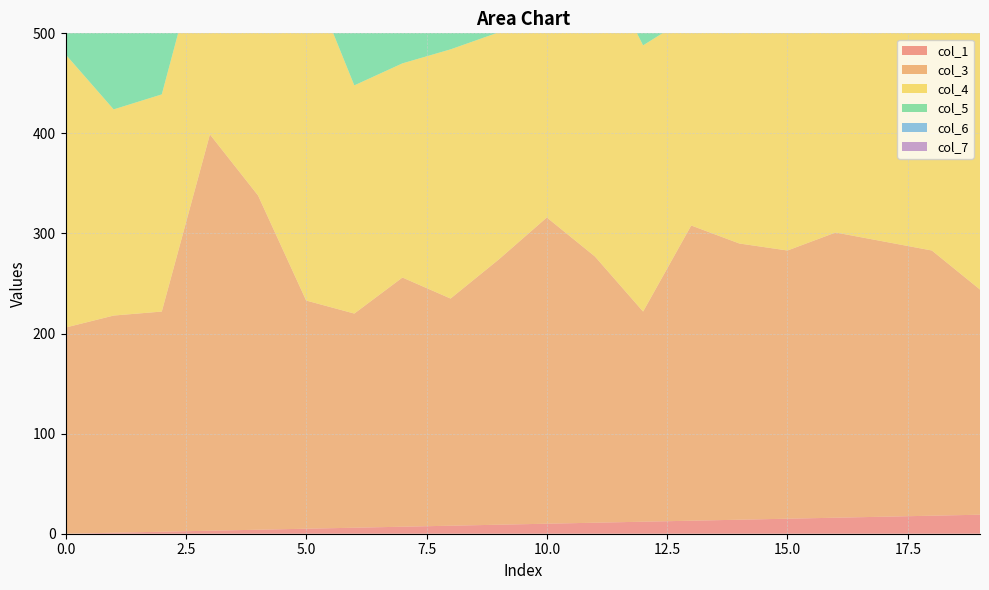

Reading right to left, list all the values displayed in this chart.

col_1: 19=19	18=18	17=17	16=16	15=15	14=14	13=13	12=12	11=11	10=10	9=9	8=8	7=7	6=6	5=5	4=4	3=3	2=2	1=1	0=0
col_3: 19=225	18=265	17=275	16=285	15=268	14=276	13=295	12=210	11=266	10=306	9=265	8=227	7=249	6=214	5=228	4=334	3=396	2=220	1=217	0=206
col_4: 19=265	18=275	17=285	16=268	15=276	14=295	13=210	12=266	11=306	10=265	9=227	8=249	7=214	6=228	5=334	4=396	3=220	2=217	1=206	0=273
col_5: 19=275	18=285	17=268	16=276	15=295	14=210	13=266	12=306	11=265	10=227	9=249	8=214	7=228	6=334	5=396	4=220	3=217	2=206	1=273	0=313
col_6: 19=285	18=268	17=276	16=295	15=210	14=266	13=306	12=265	11=227	10=249	9=214	8=228	7=334	6=396	5=220	4=217	3=206	2=273	1=313	0=267
col_7: 19=268	18=276	17=295	16=210	15=266	14=306	13=265	12=227	11=249	10=214	9=228	8=334	7=396	6=220	5=217	4=206	3=273	2=313	1=267	0=273